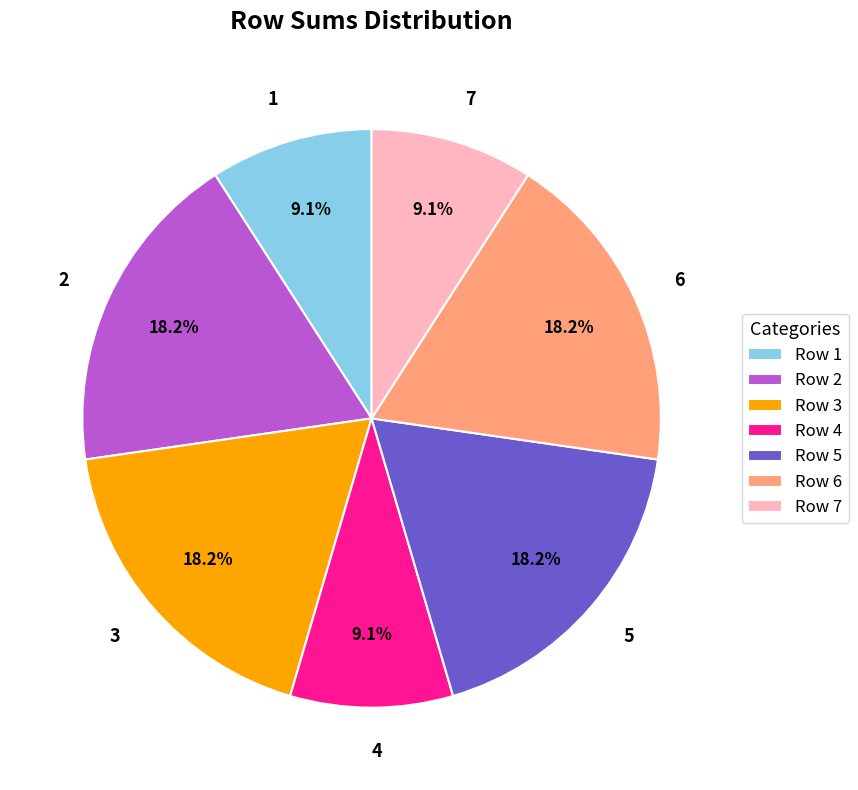

Count the number of slices in the pie.

7